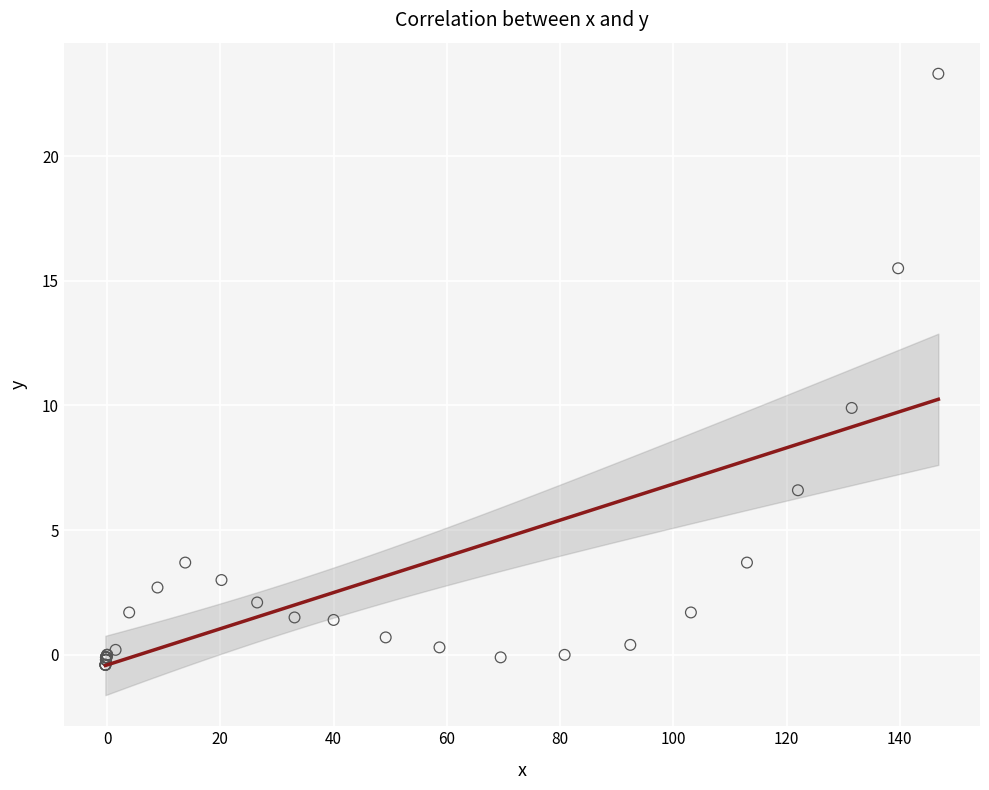

What Y value in the scatter plot is closest to 11?

9.9